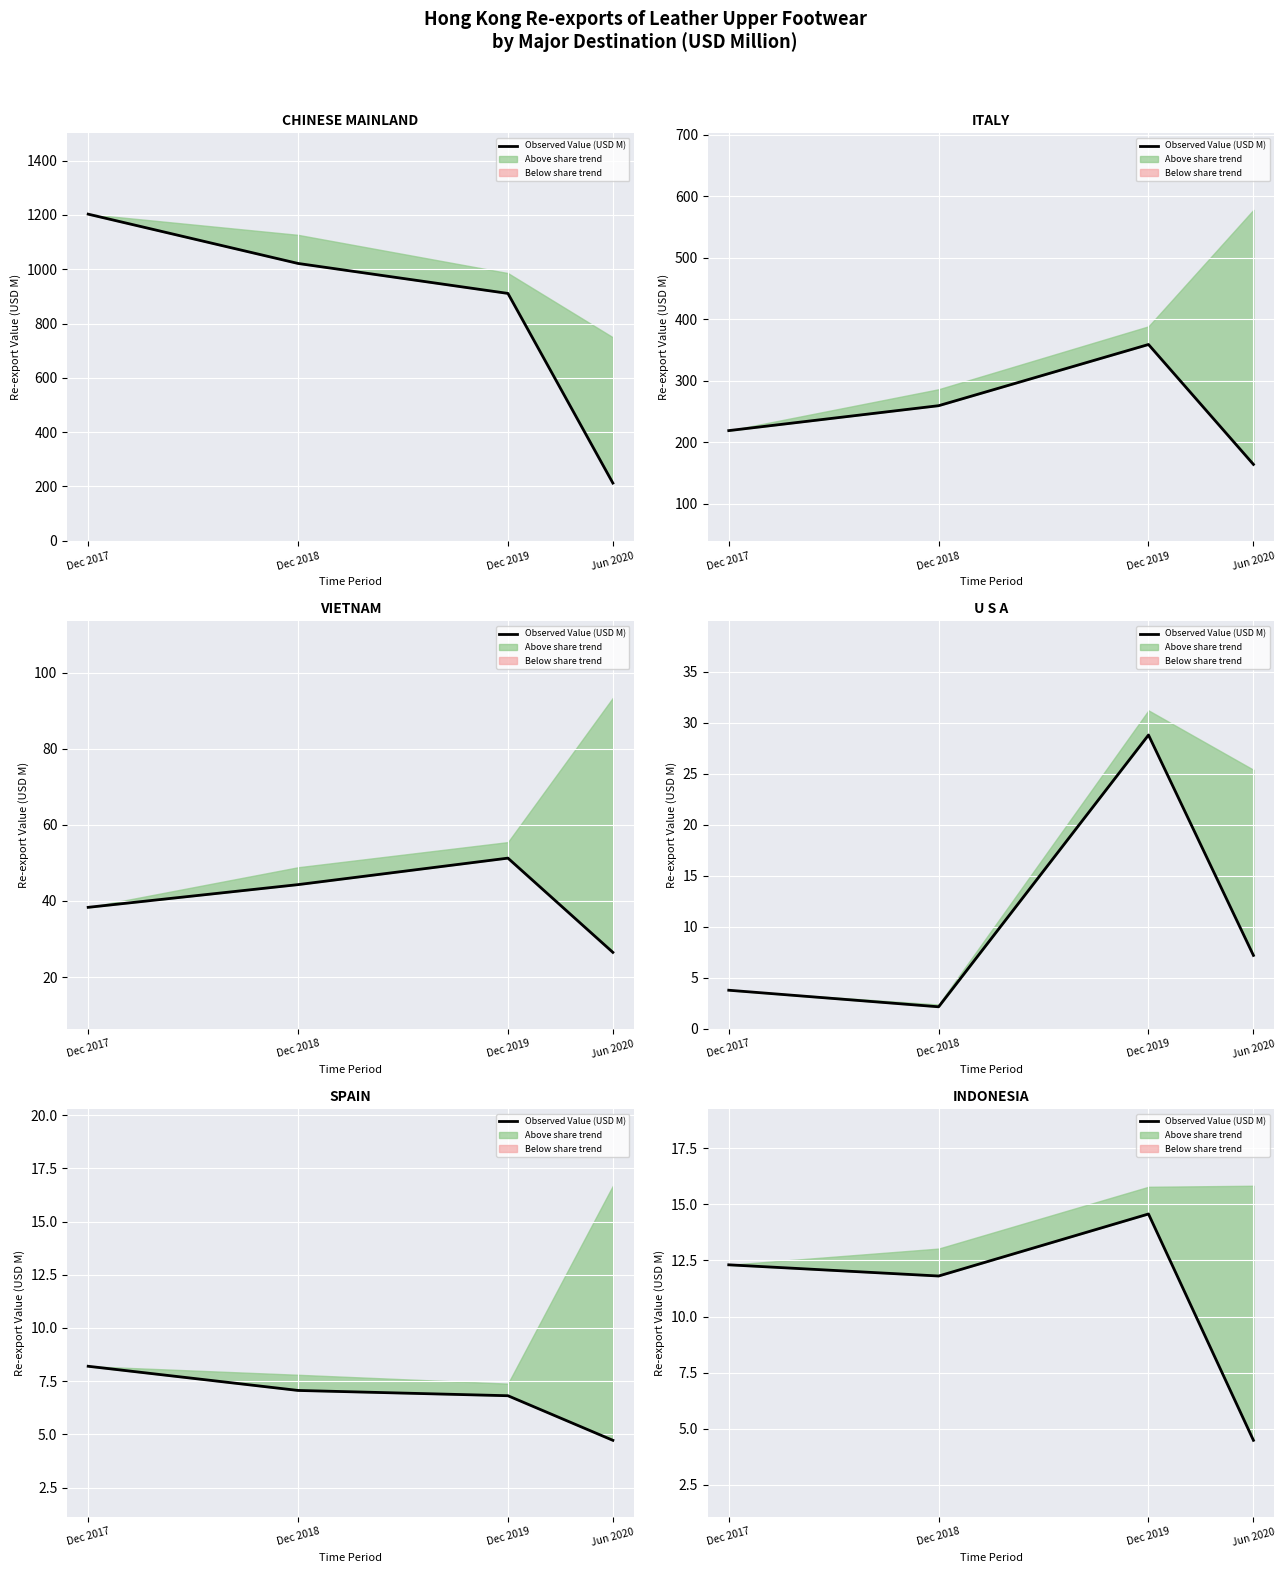

Where does the data first go above 12?

Dec 2017